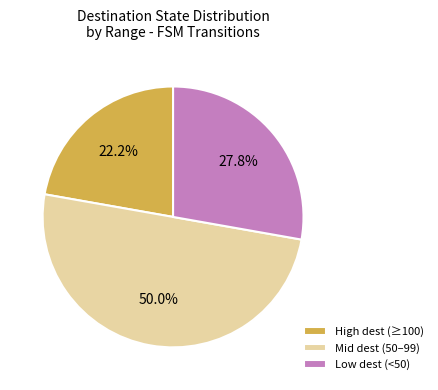

Which category has the smallest portion of the pie?

High dest (≥100)